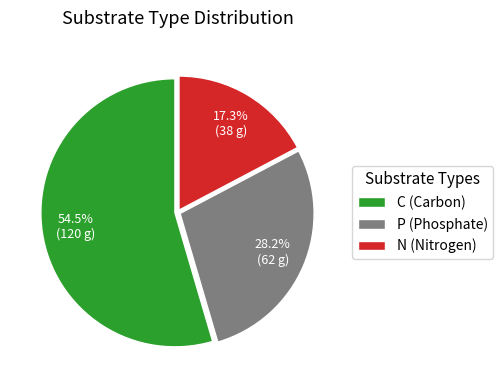

Rank the categories by value from lowest to highest.

N, P, C